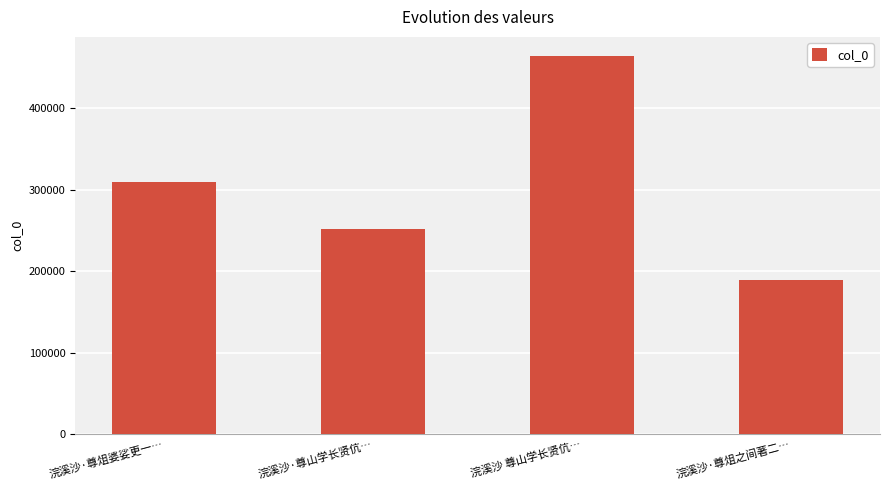

Which label corresponds to the smallest value in the chart?

浣溪沙·尊俎之间著二…